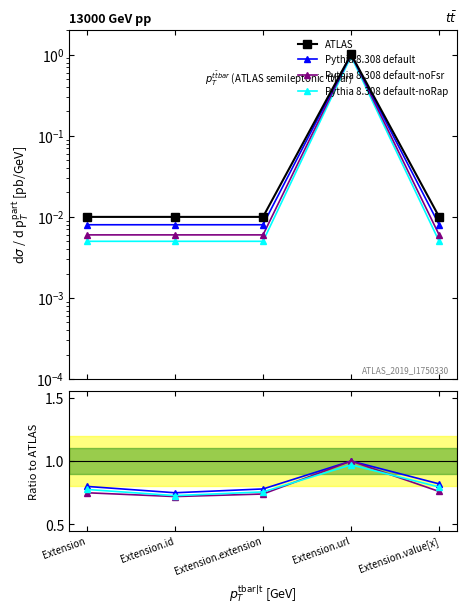

What is the difference between the maximum and minimum values in the ATLAS series?

1.0